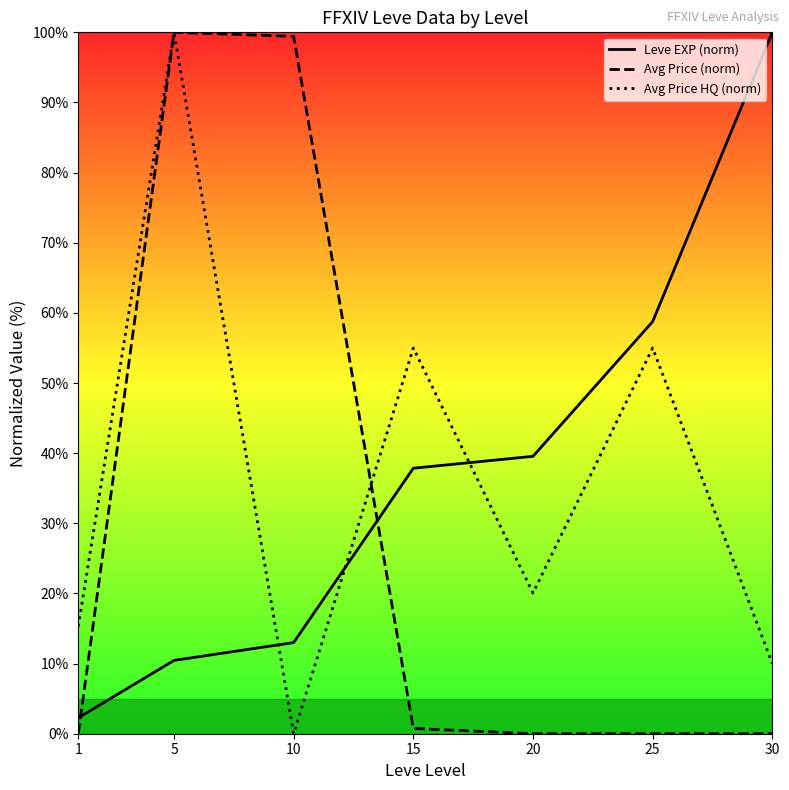

How many data points in Leve EXP (norm) are less than 37?

3